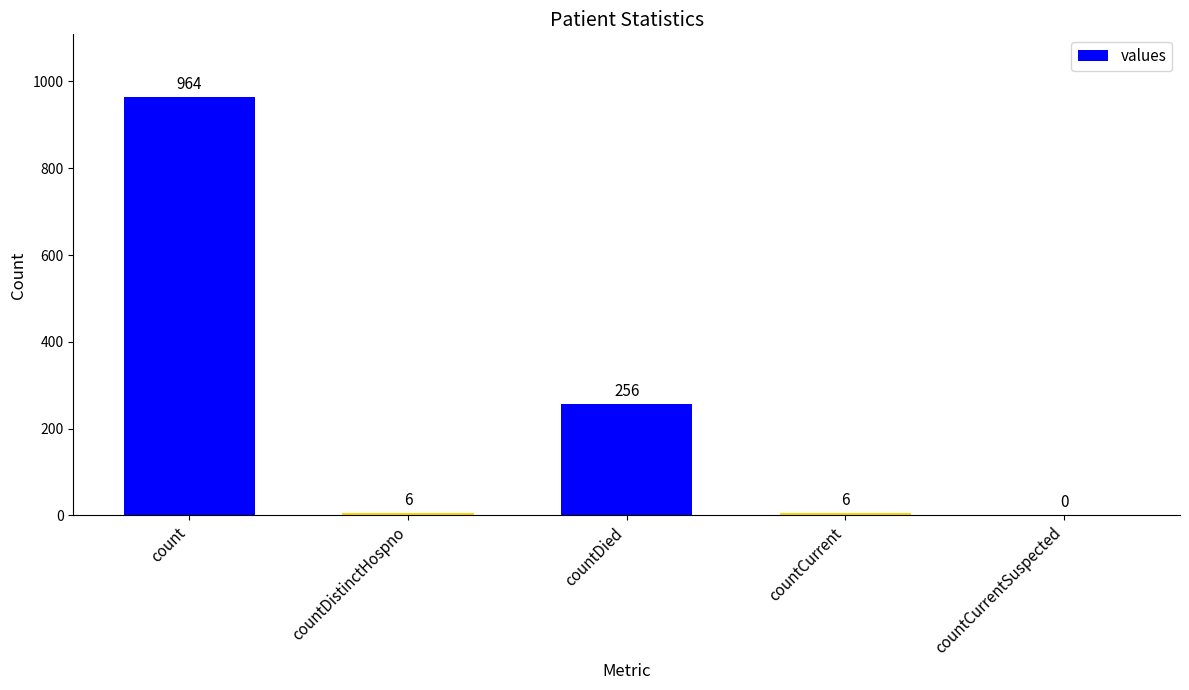

How many positive values are there?

4